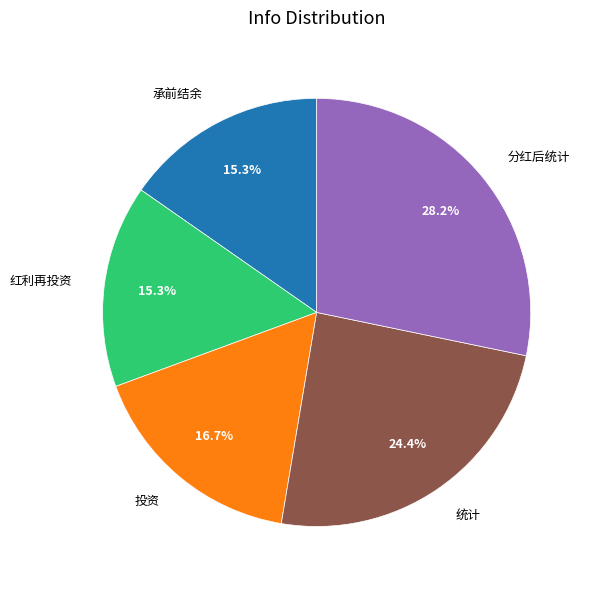

How many segments does this pie chart have?

5